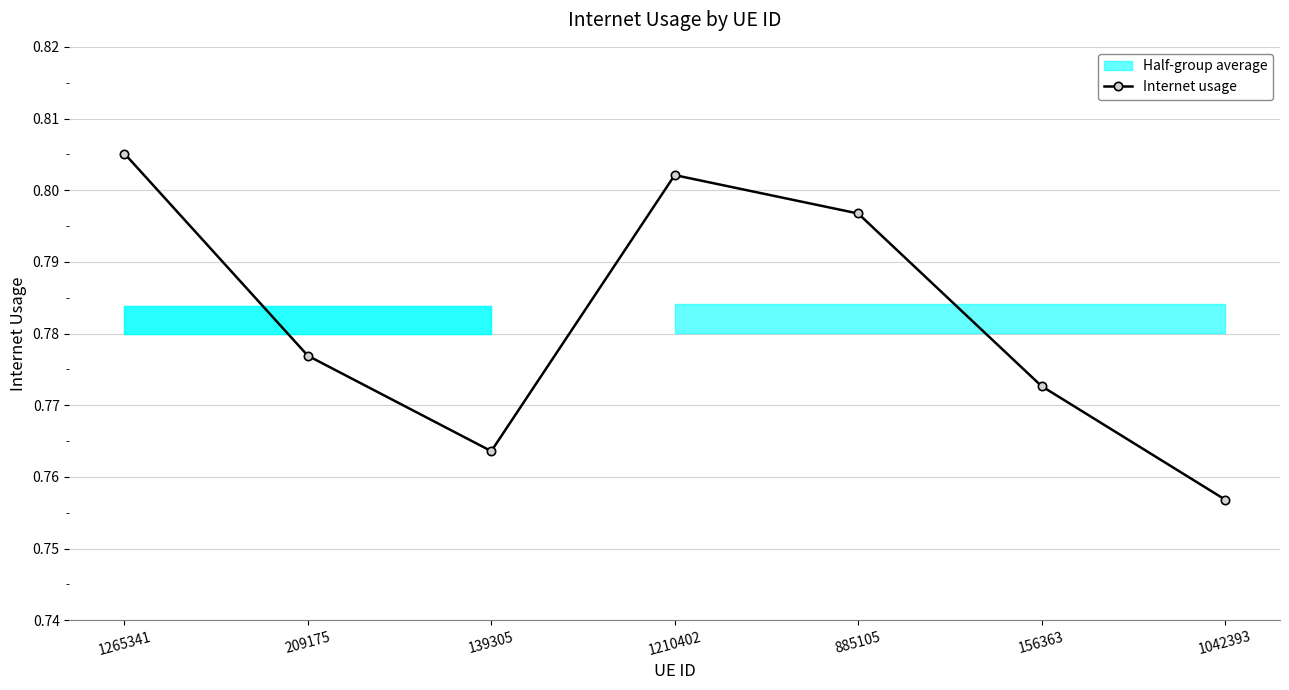

How many categories are shown in the chart?

7